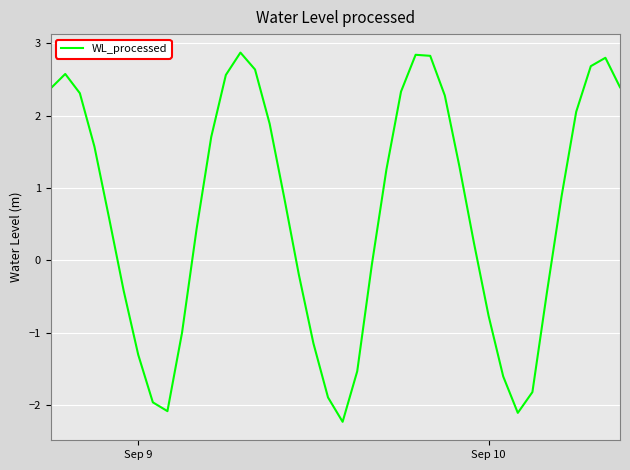

What is the difference between the second highest and second lowest values?

4.9